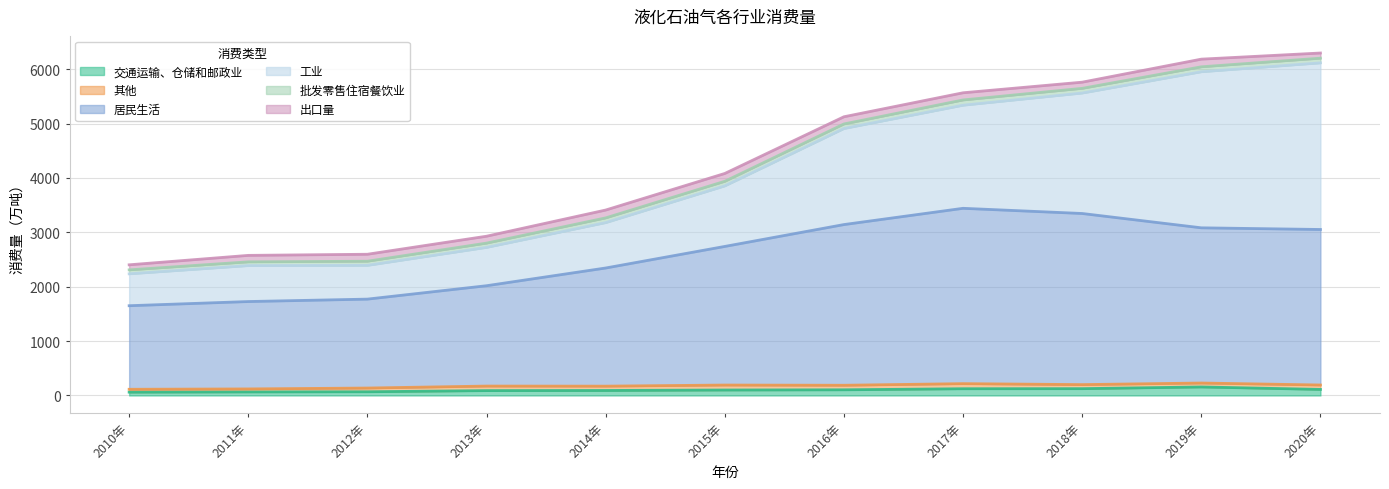

At which category does 工业 reach its first local valley?

2012年